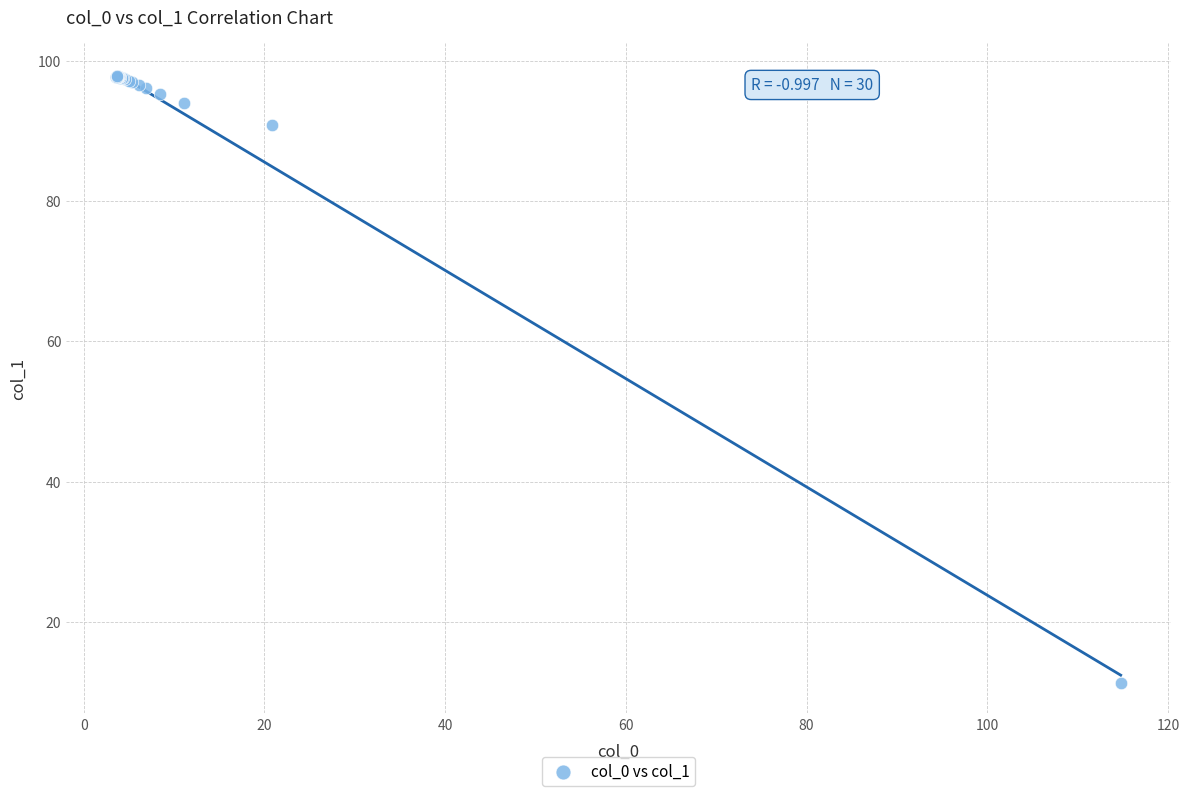

What Y value in the scatter plot is closest to 54?

90.9